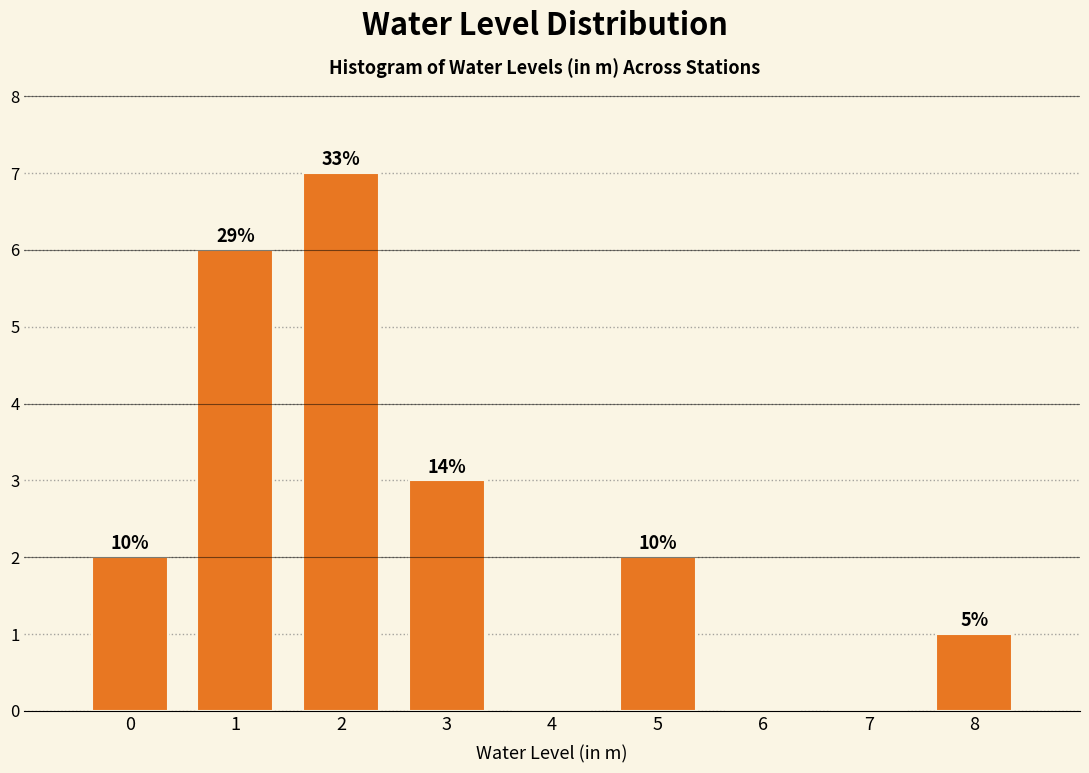

Are the bars horizontal?

No